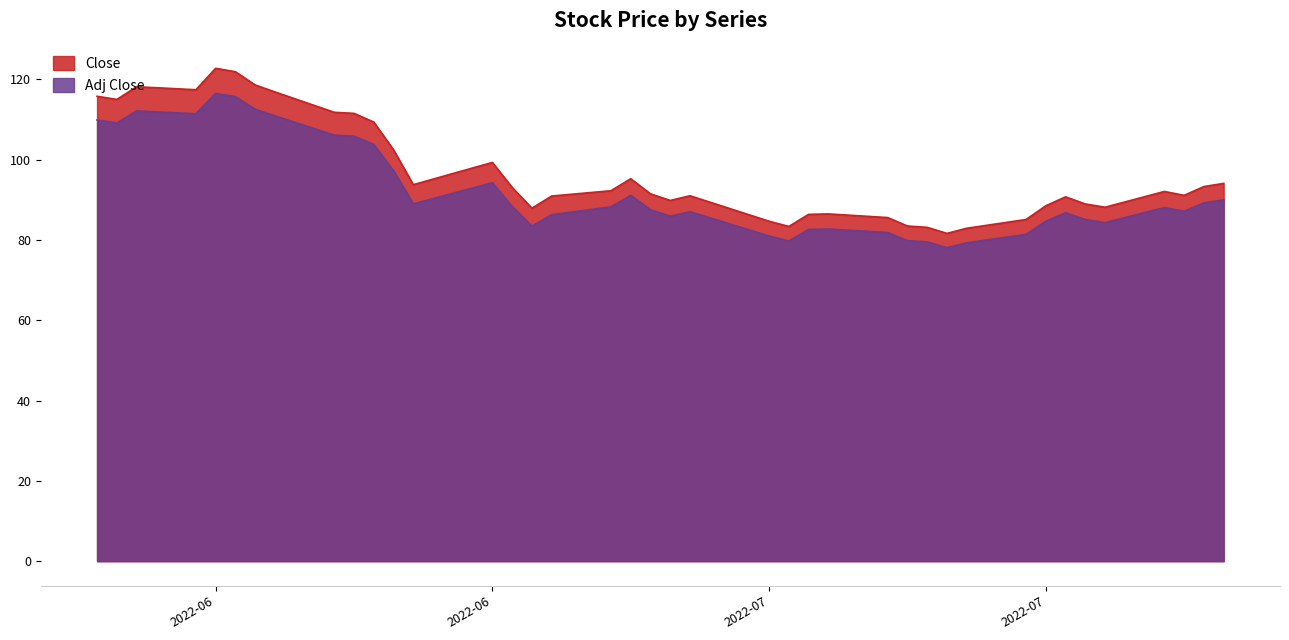

What is the difference between the second highest and minimum values in the Close series?

40.2